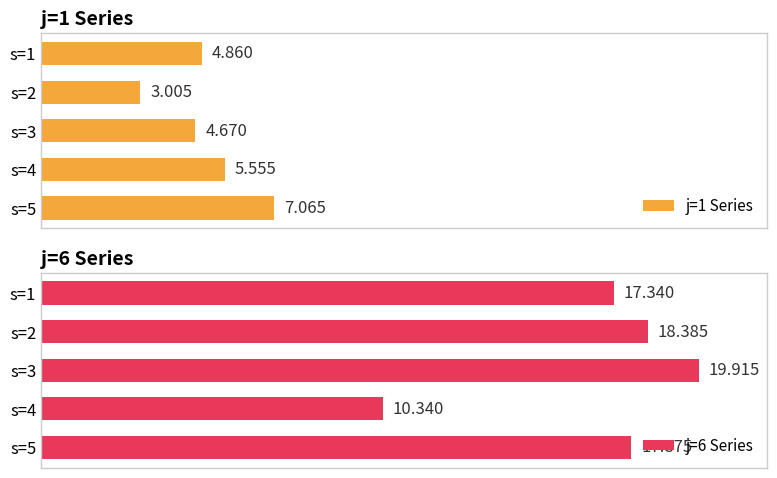

List the series in order of their overall mean, lowest first.

j=1 Series, j=6 Series